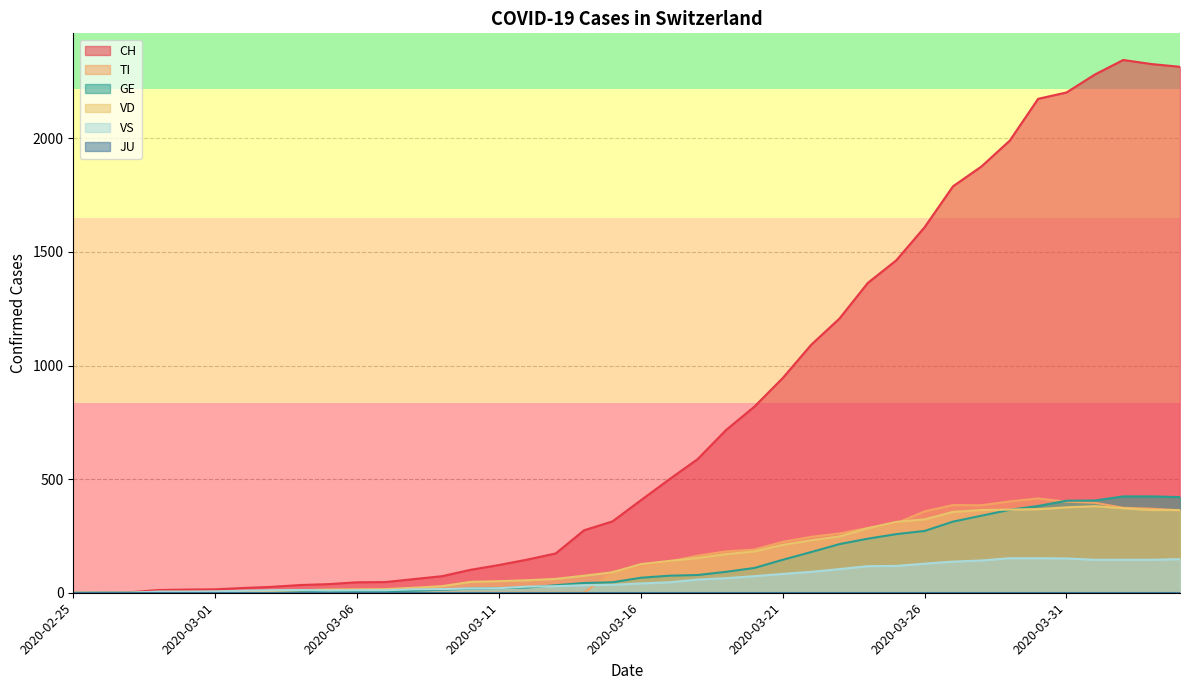

What is the value of the GE point at the 22nd from the left?

75